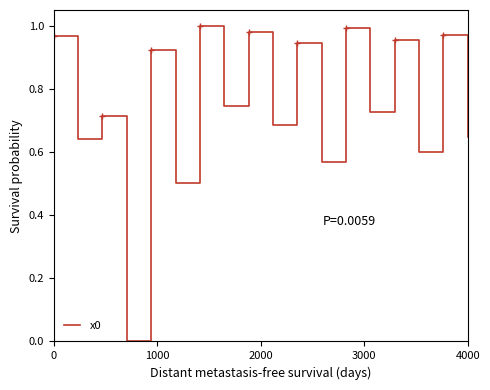

What is the difference between the maximum and second lowest values?

0.5